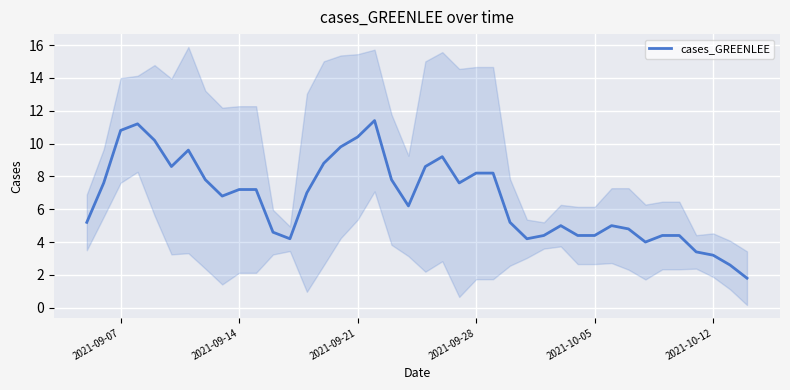

The value of cases_GREENLEE at 2021-10-12 is 3.2. True or false?

True